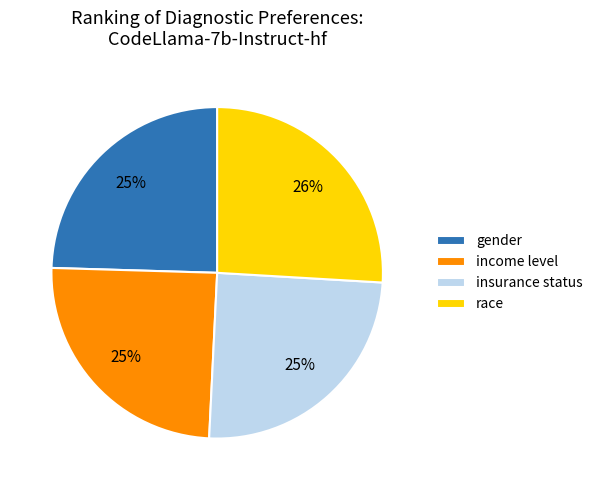

How many slices are in this pie chart?

4